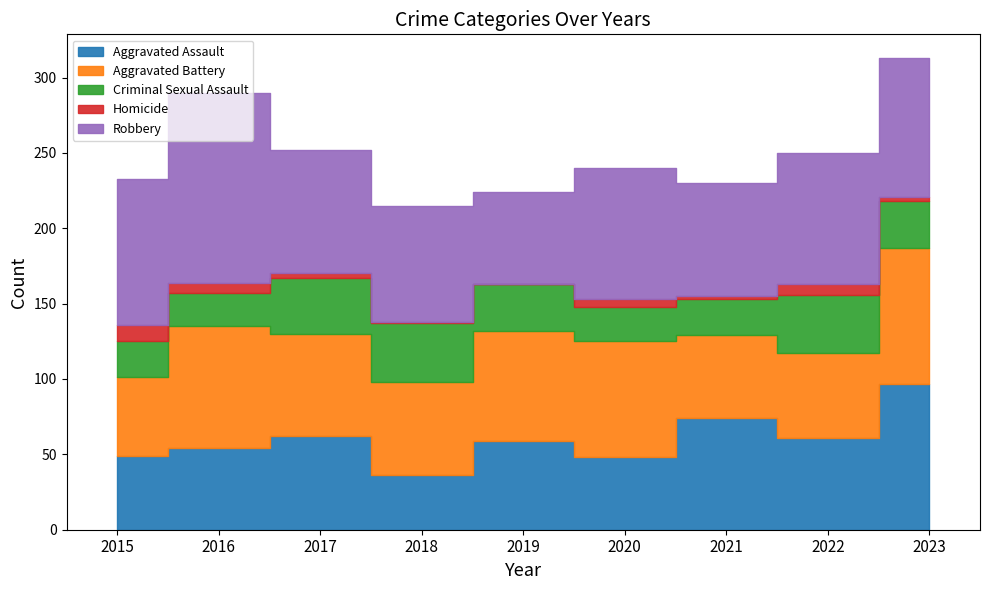

What is the spread (max minus min) of values at 2022?

80